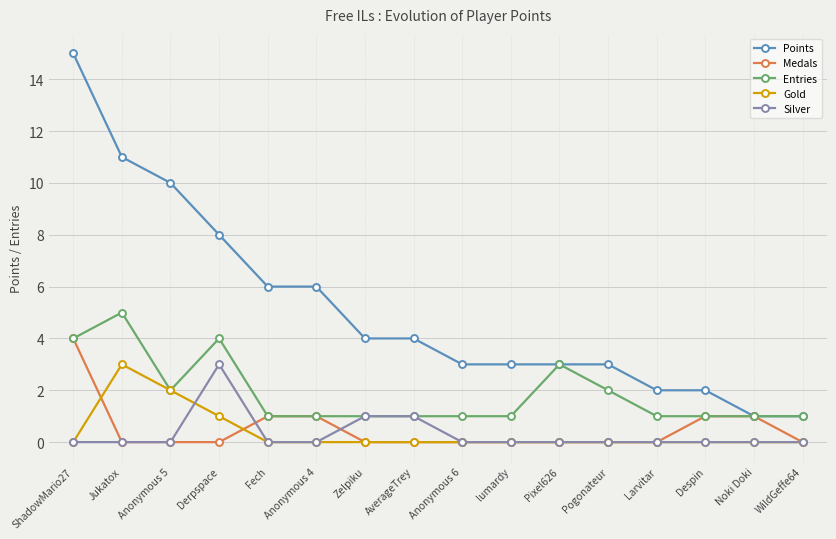

Is this an area chart (filled region under the line)?

No